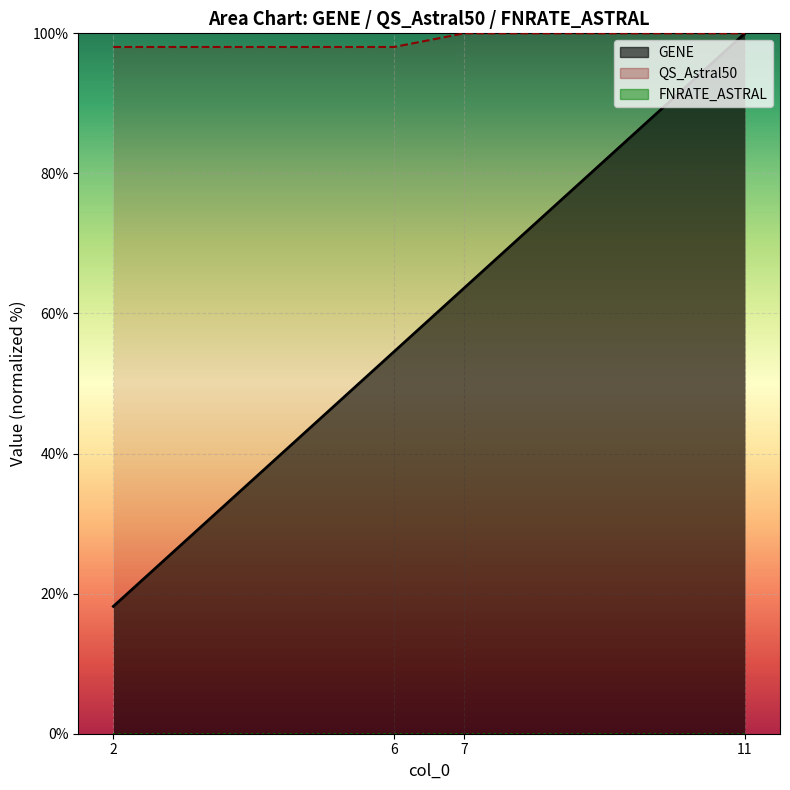

How many categories are shown in the chart?

4